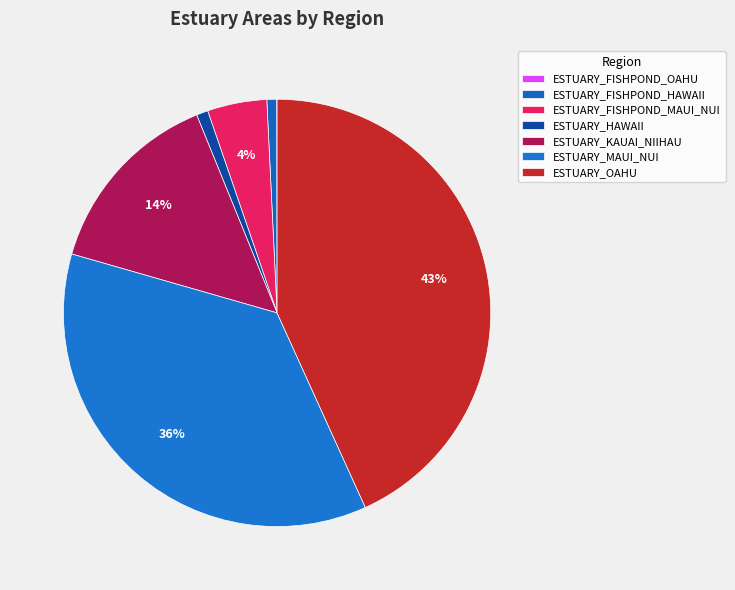

Combined, do ESTUARY_MAUI_NUI and ESTUARY_FISHPOND_HAWAII account for over 50%?

No